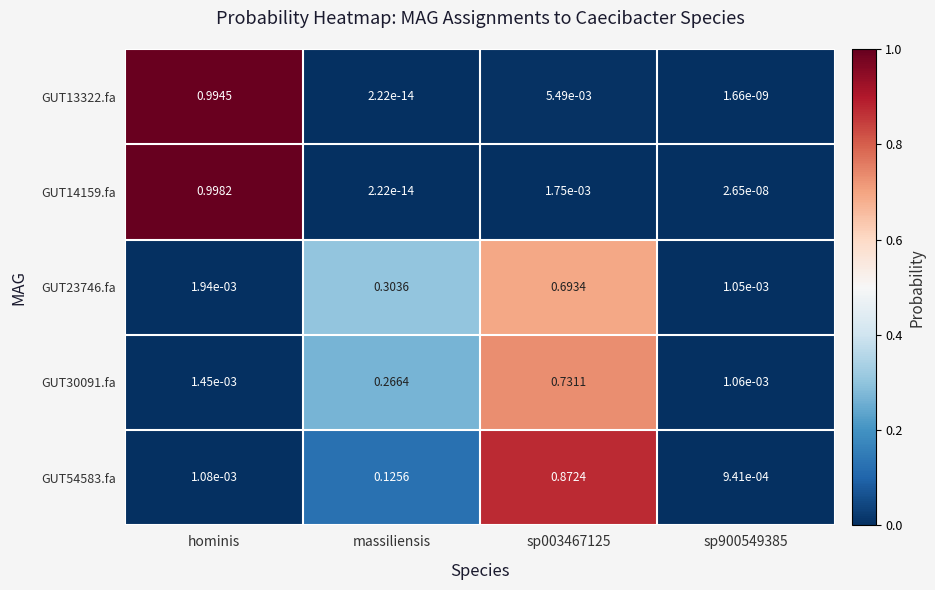

How many series are shown in this chart?

5